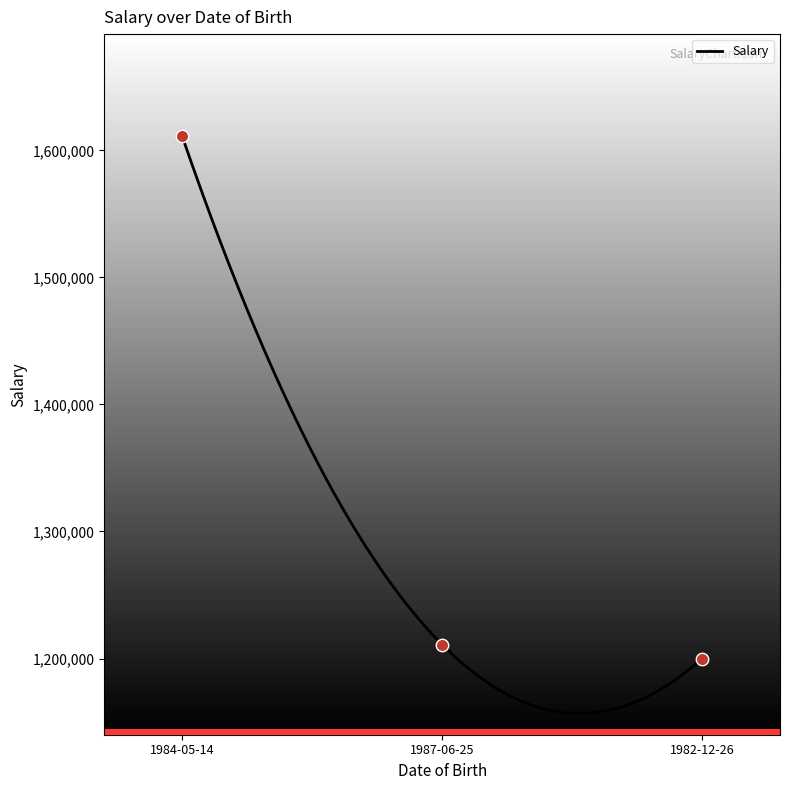

Between 1982-12-26 and 1987-06-25, which is larger?

1987-06-25